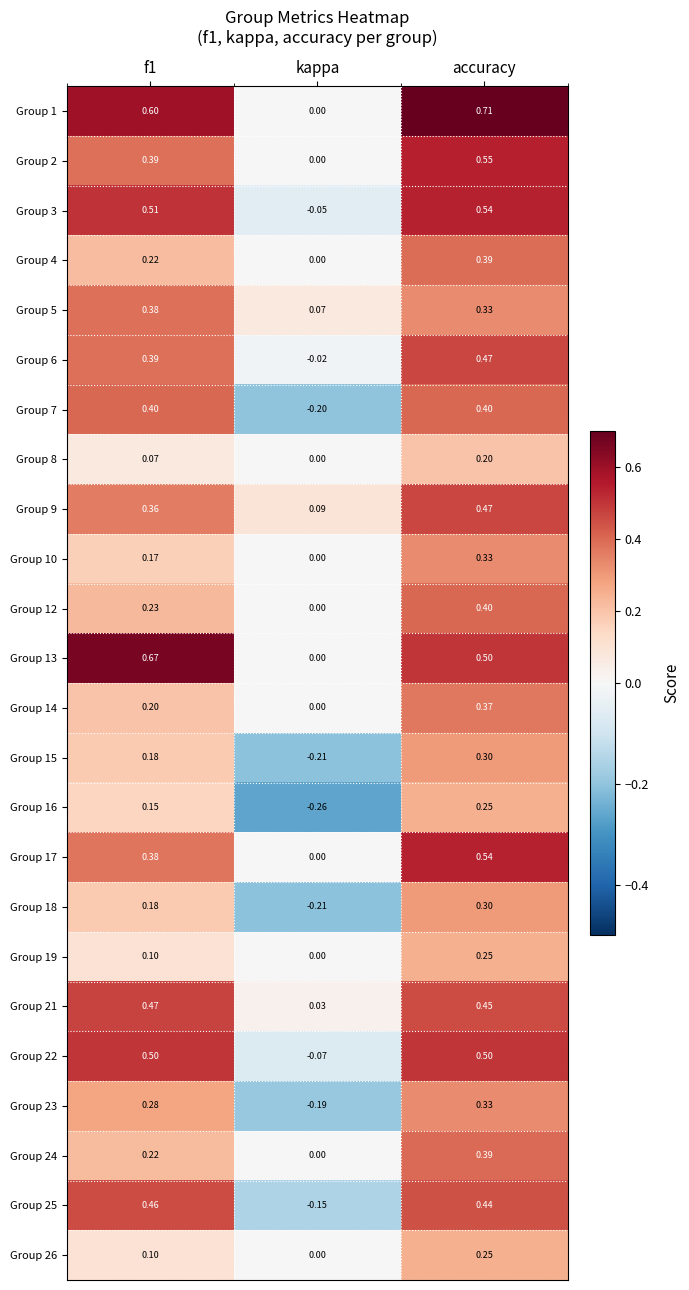

What is the difference between the highest and lowest values at accuracy?

0.5